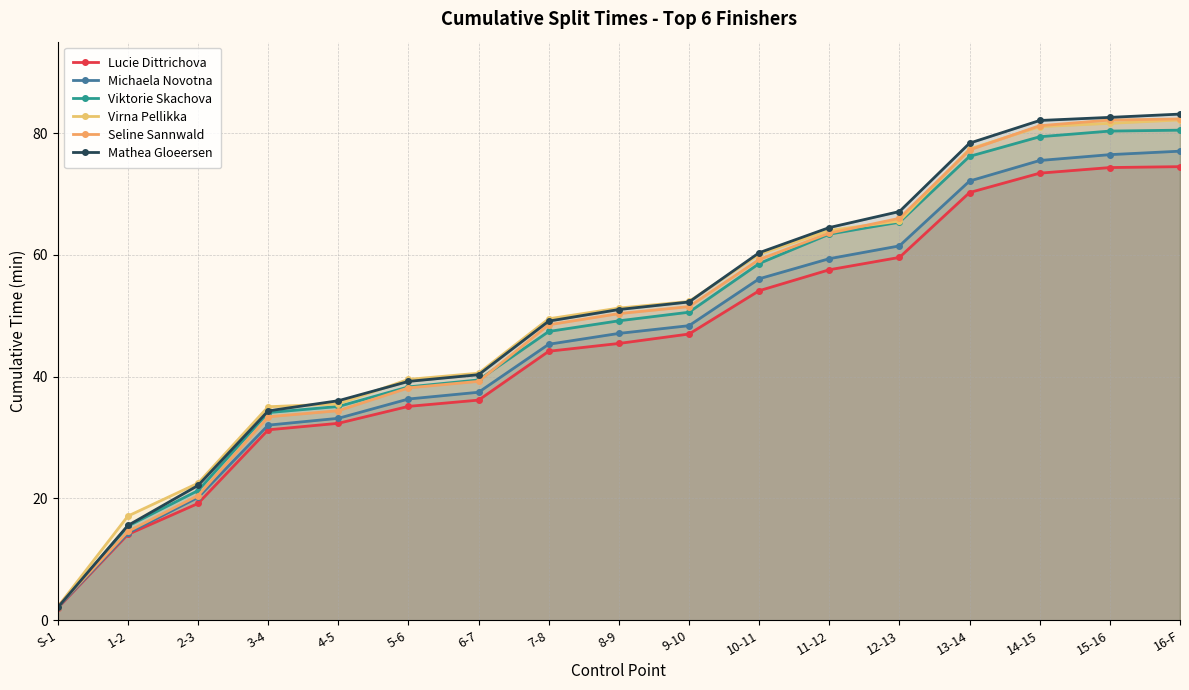

True or false: Seline Sannwald and Lucie Dittrichova intersect in this chart.

False